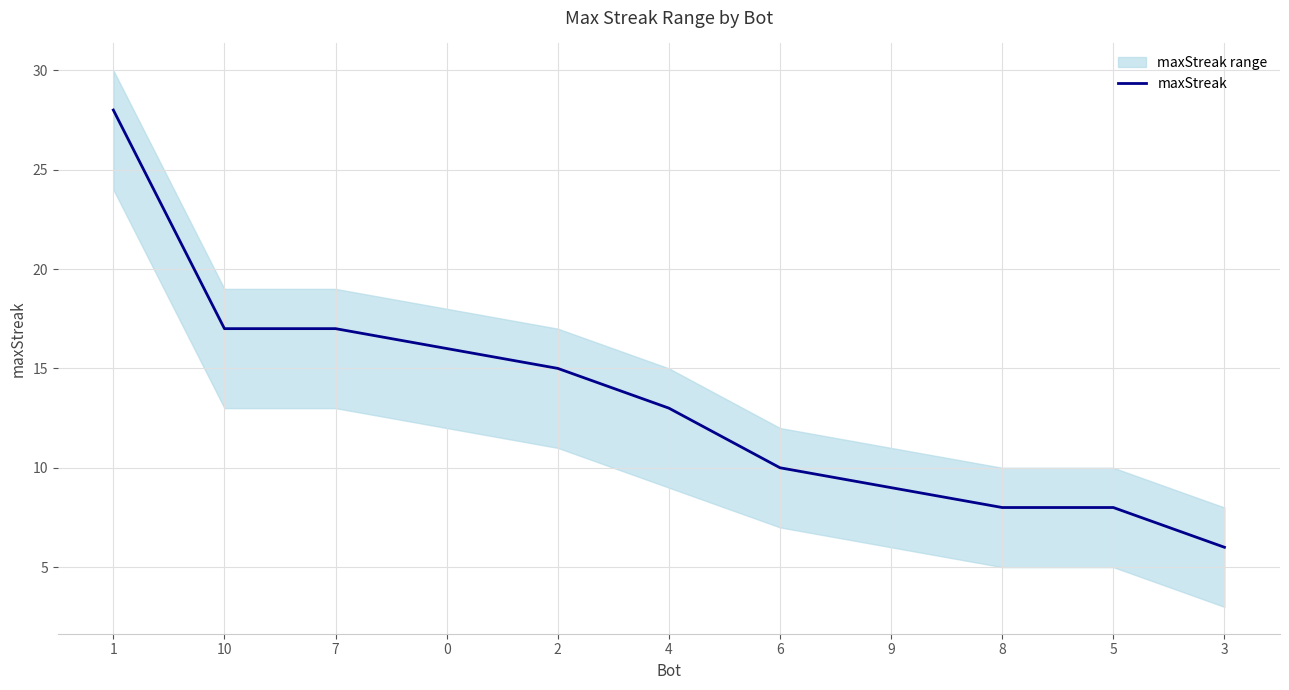

Which category has the lowest value across all series?

3